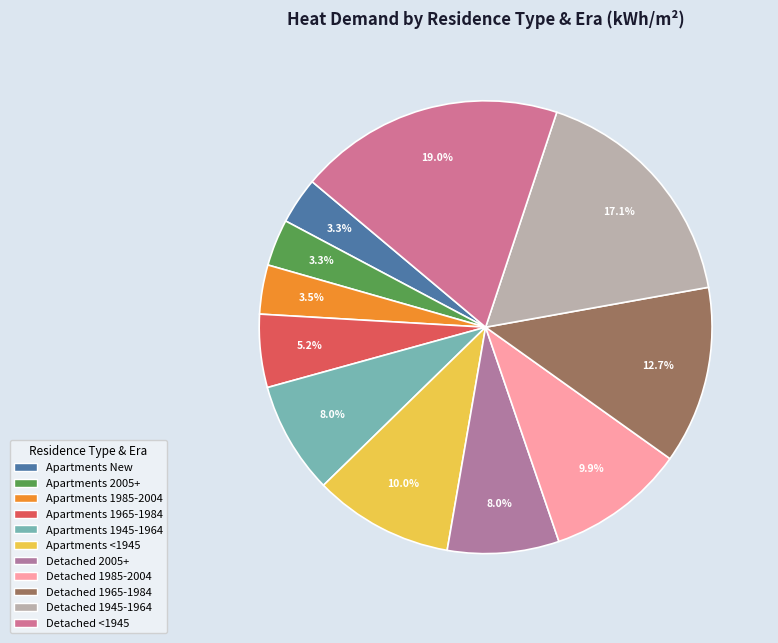

The Detached 2005+ slice represents 1% of the pie. True or false?

False